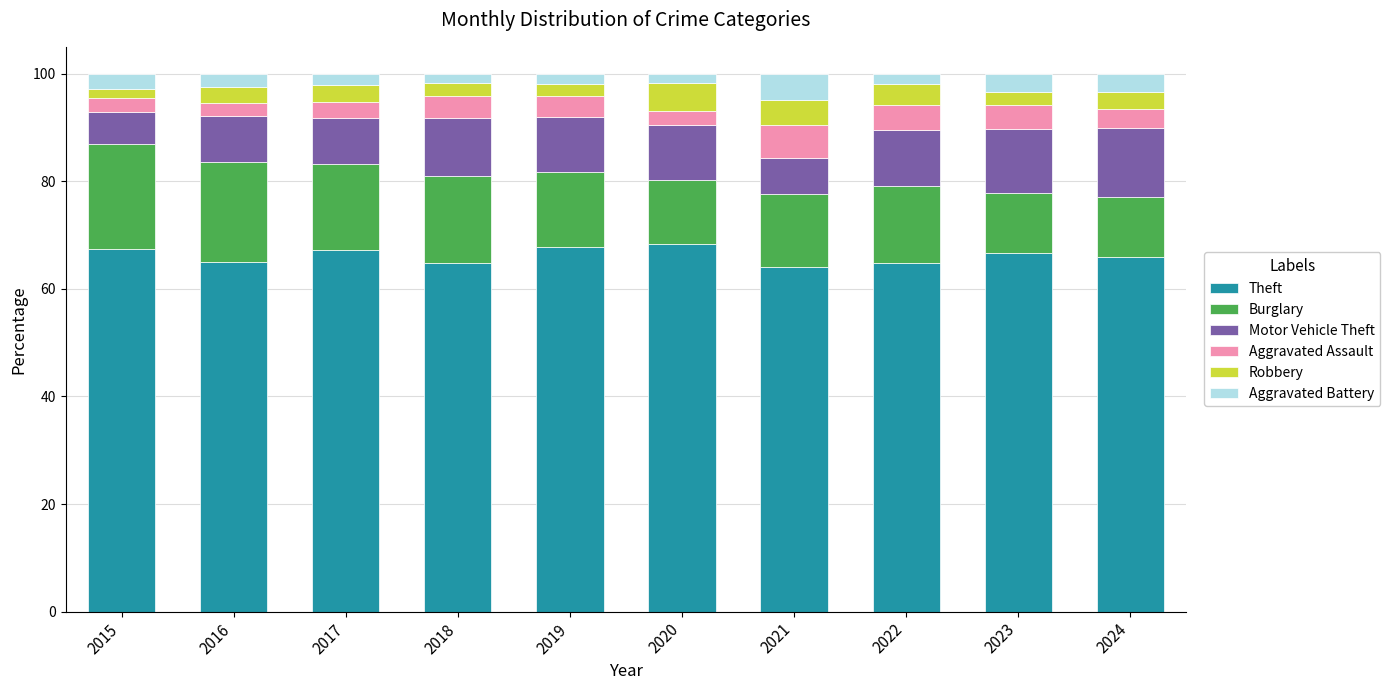

What is the lowest value of the Theft series?

64.1